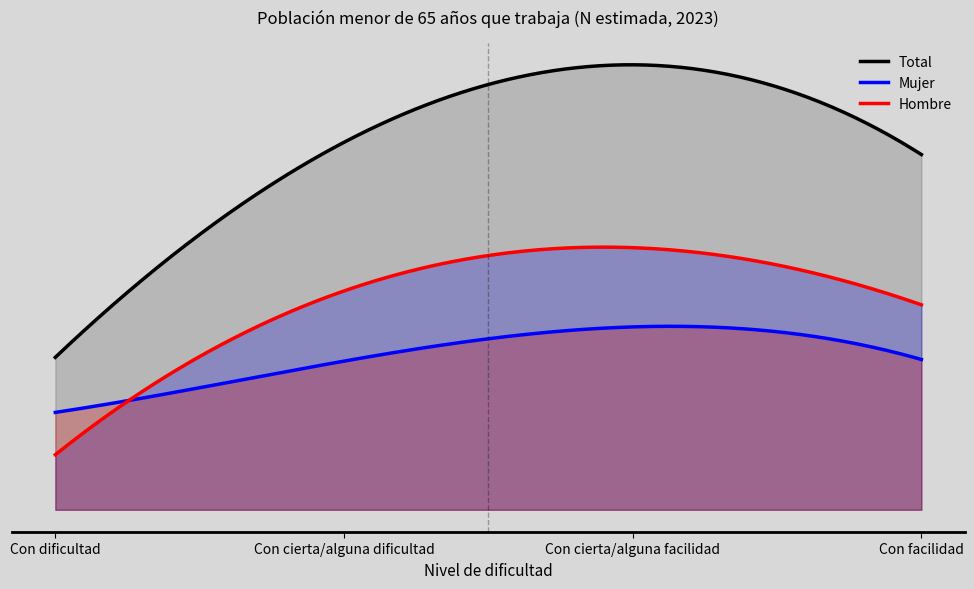

Is the value of Mujer at Con dificultad greater than the value of Total at Con cierta/alguna facilidad?

No